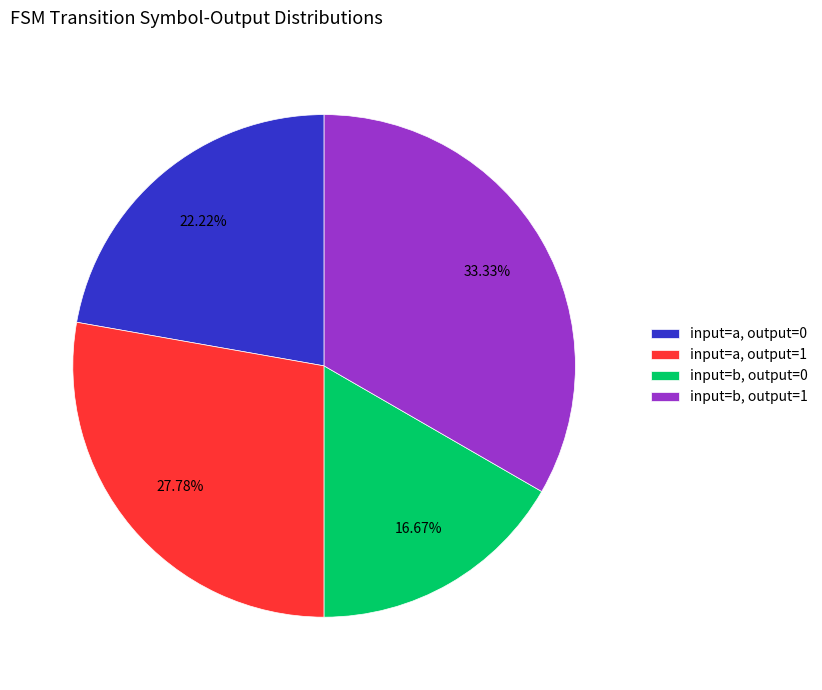

The input=a, output=1 slice represents 13% of the pie. True or false?

False